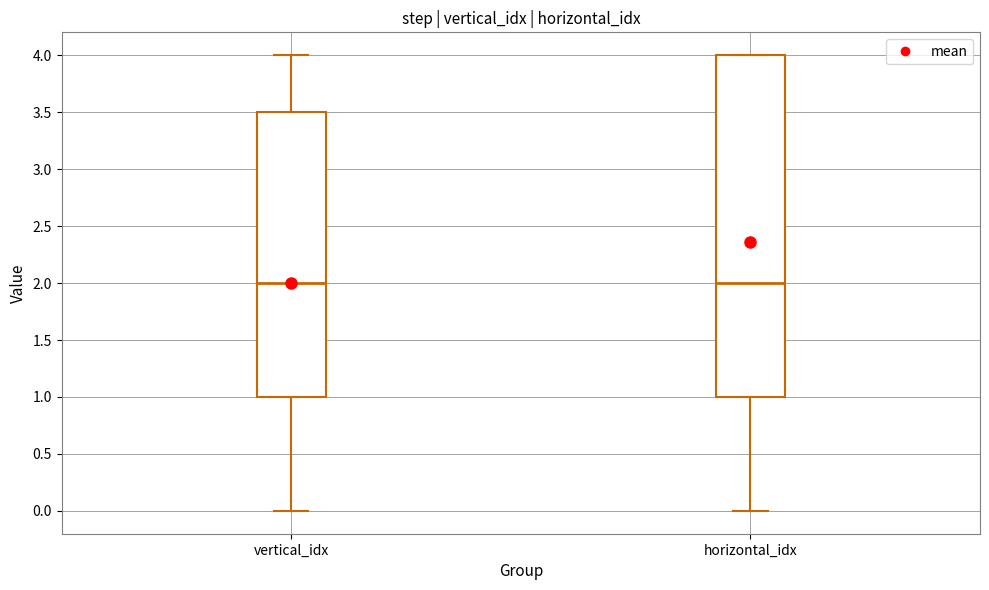

Where is the upper edge of the box for horizontal_idx on the y-axis? The values are not printed on the chart, so give them approximately, as read against the axis.

4.0